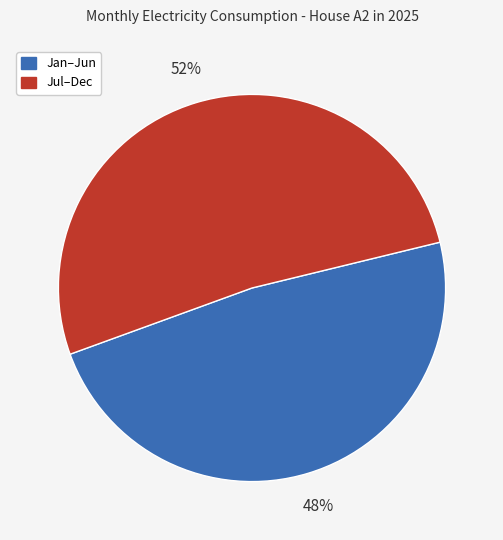

Approximately how many times larger is the value at Jan–Jun compared to Jul–Dec?

0.9